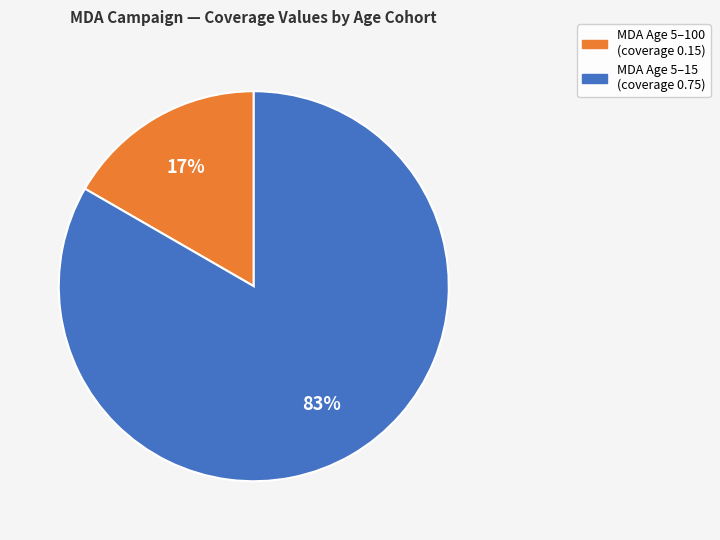

Is there a majority slice in this chart?

Yes